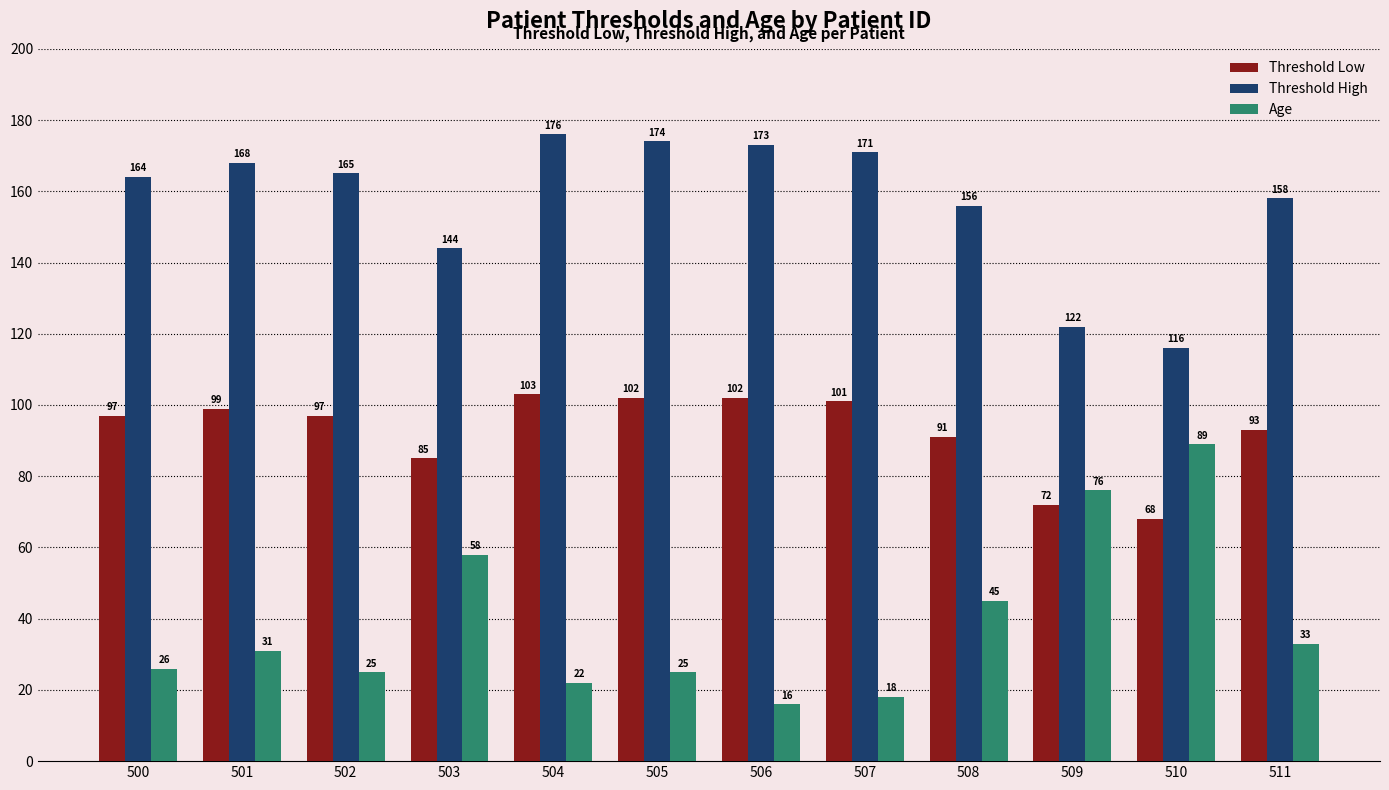

At which label is Threshold High closest to 146?

503